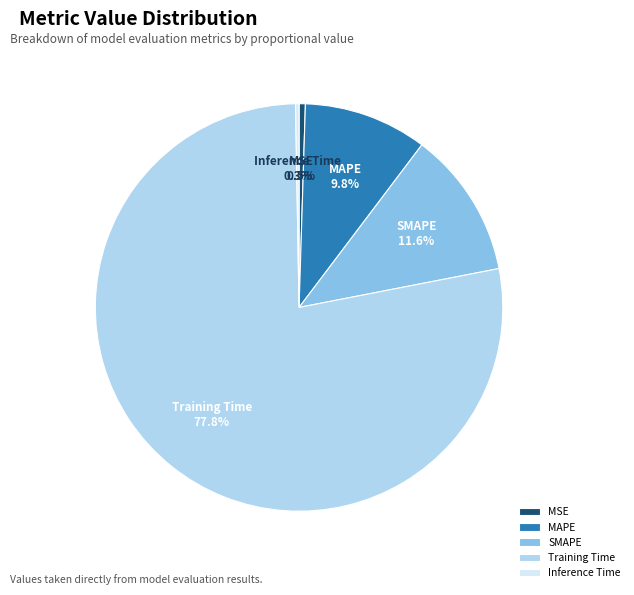

The Inference Time slice represents 8% of the pie. True or false?

False